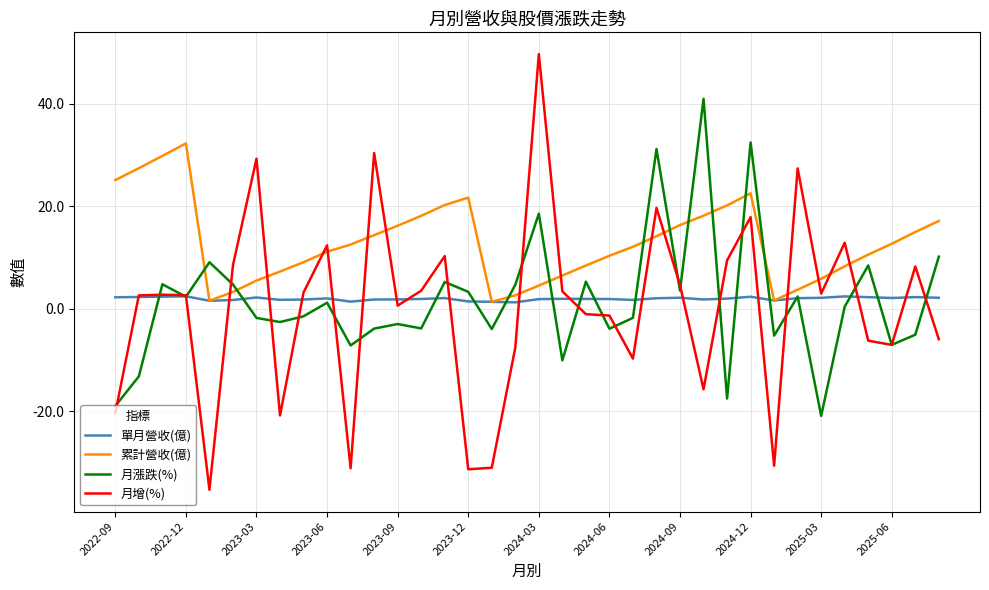

How many interior local valleys does the 累計營收(億) series have?

3